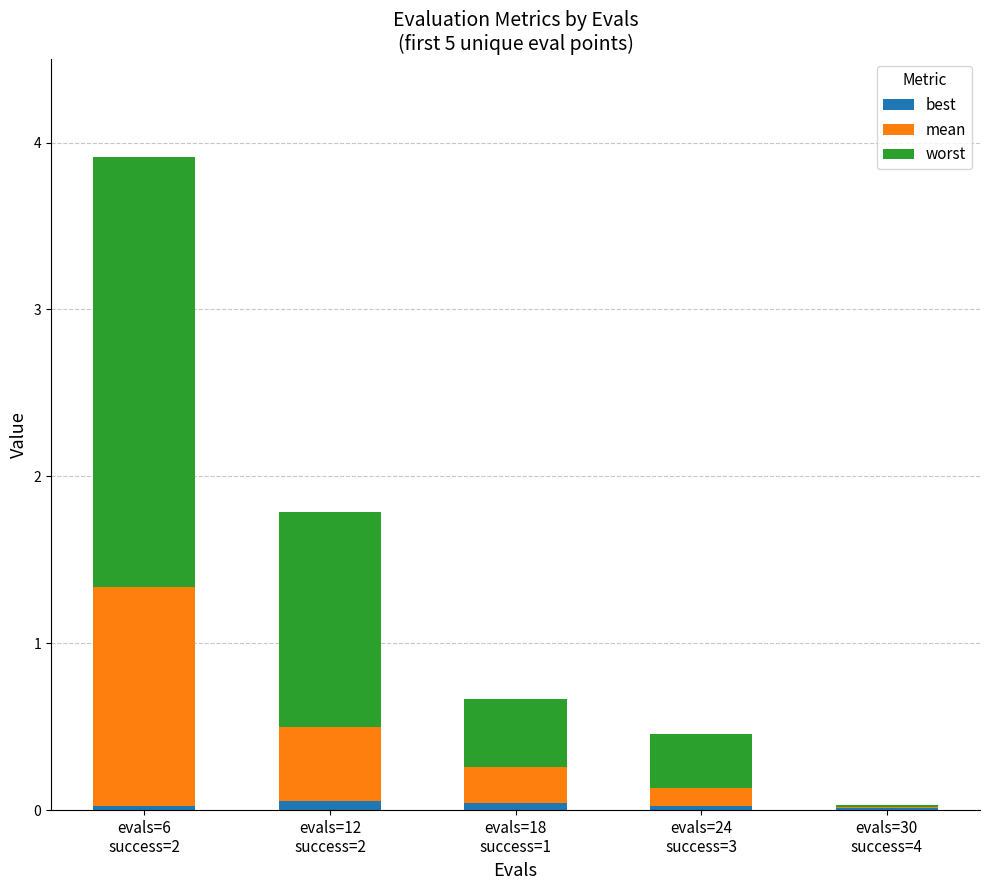

Are the bars horizontal?

No